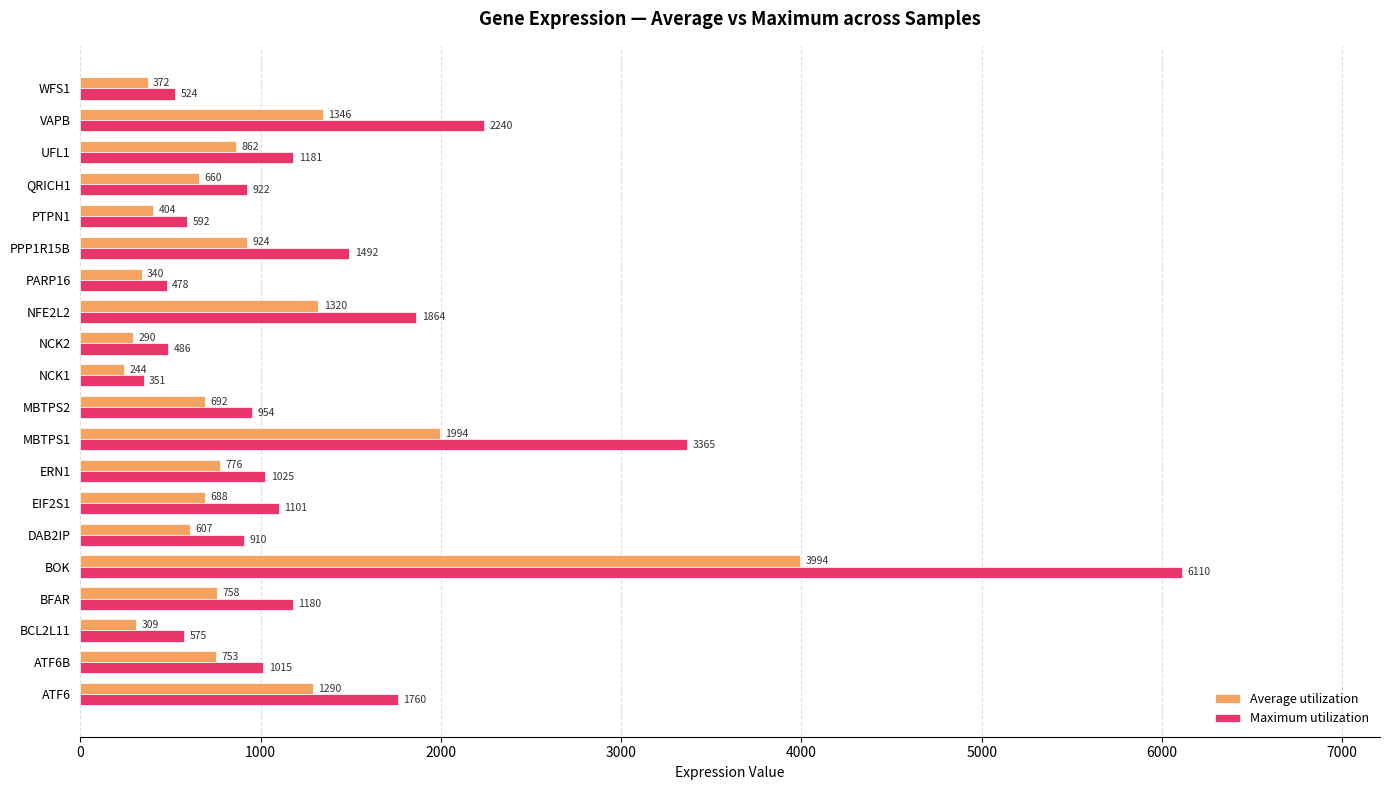

What are all the series names shown in the legend?

Average utilization, Maximum utilization